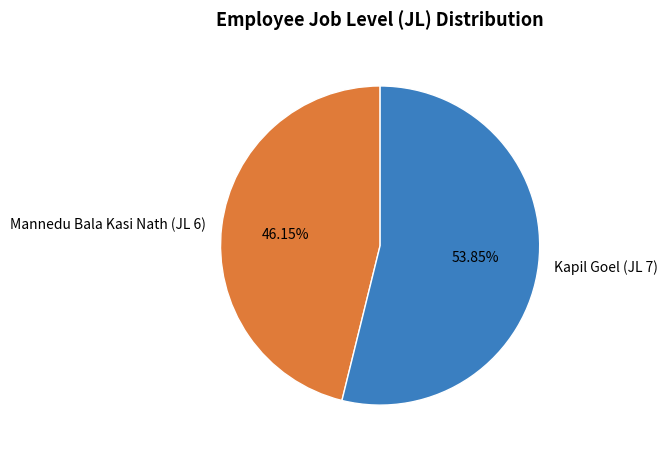

True or false: Kapil Goel (JL 7) accounts for 43% of the total.

False